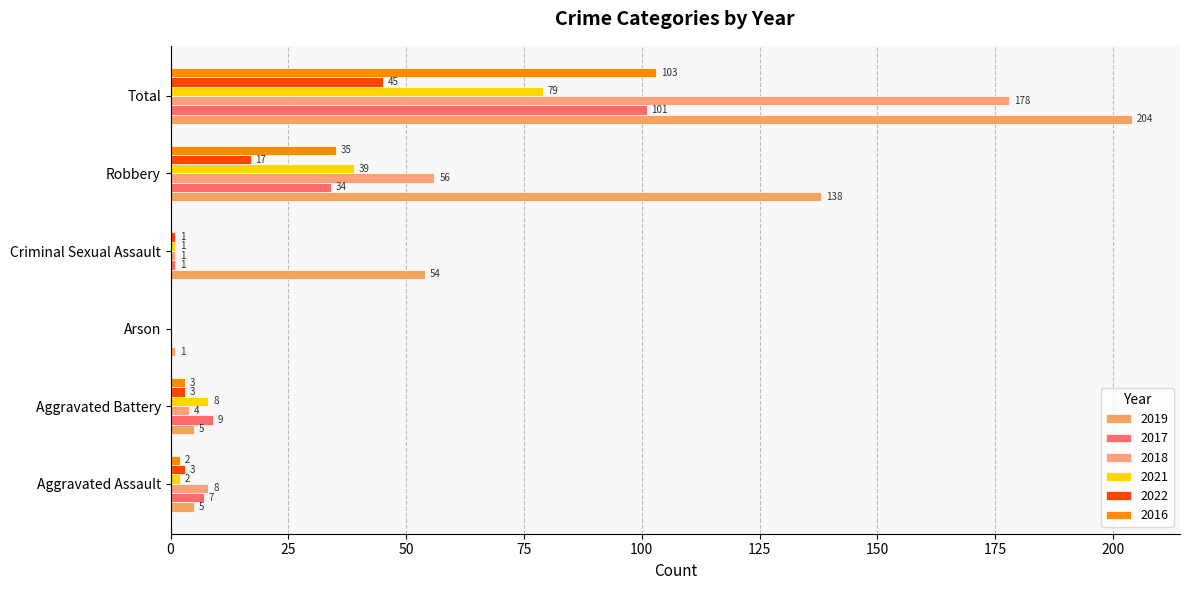

Reading right to left, what are all the values shown in this chart?

2019: Total=204	Robbery=138	Criminal Sexual Assault=54	Arson=1	Aggravated Battery=5	Aggravated Assault=5
2017: Total=101	Robbery=34	Criminal Sexual Assault=1	Arson=0	Aggravated Battery=9	Aggravated Assault=7
2018: Total=178	Robbery=56	Criminal Sexual Assault=1	Arson=0	Aggravated Battery=4	Aggravated Assault=8
2021: Total=79	Robbery=39	Criminal Sexual Assault=1	Arson=0	Aggravated Battery=8	Aggravated Assault=2
2022: Total=45	Robbery=17	Criminal Sexual Assault=1	Arson=0	Aggravated Battery=3	Aggravated Assault=3
2016: Total=103	Robbery=35	Criminal Sexual Assault=0	Arson=0	Aggravated Battery=3	Aggravated Assault=2